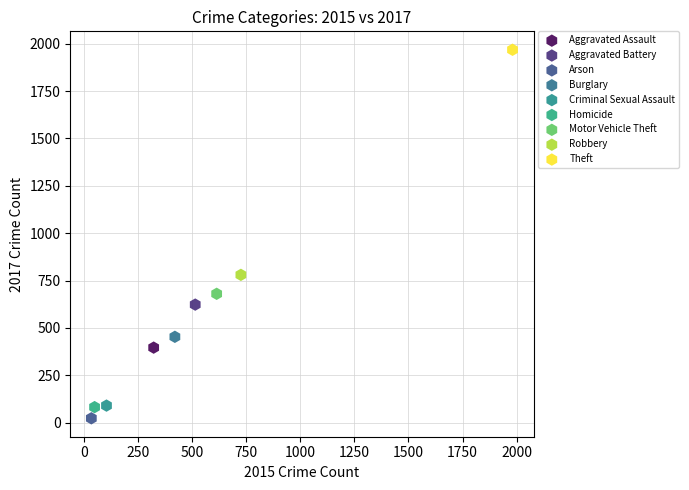

What are all the series names shown in the legend?

Aggravated Assault, Aggravated Battery, Arson, Burglary, Criminal Sexual Assault, Homicide, Motor Vehicle Theft, Robbery, Theft